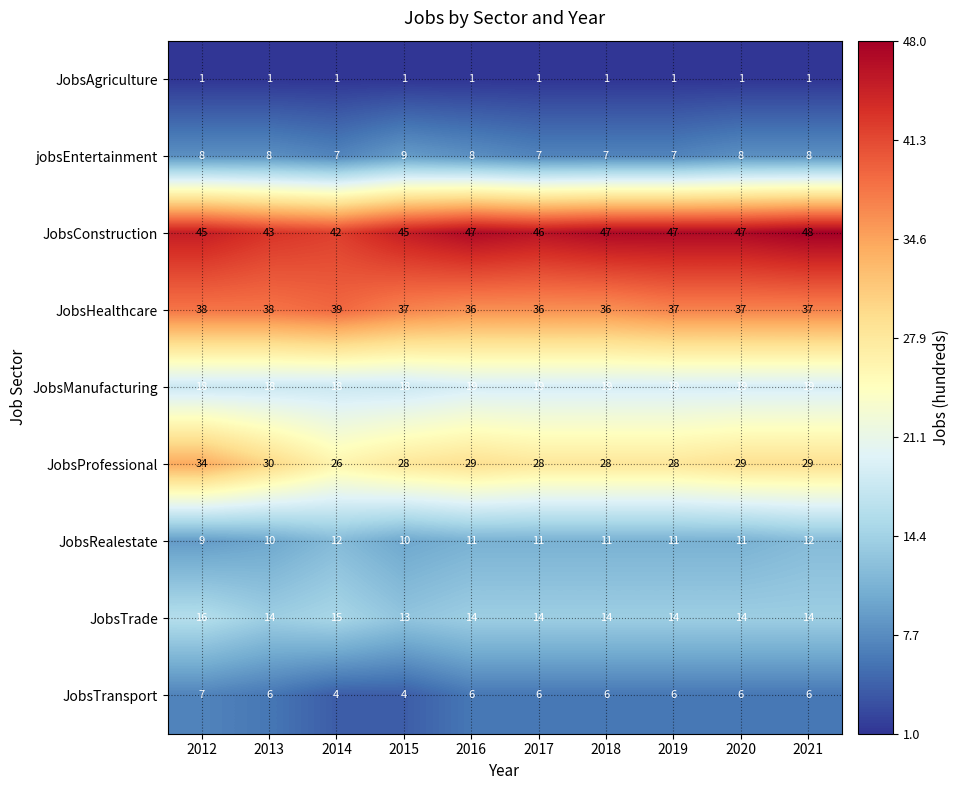

At 2017, list the series in order from largest to smallest.

JobsConstruction, JobsHealthcare, JobsProfessional, JobsManufacturing, JobsTrade, JobsRealestate, jobsEntertainment, JobsTransport, JobsAgriculture